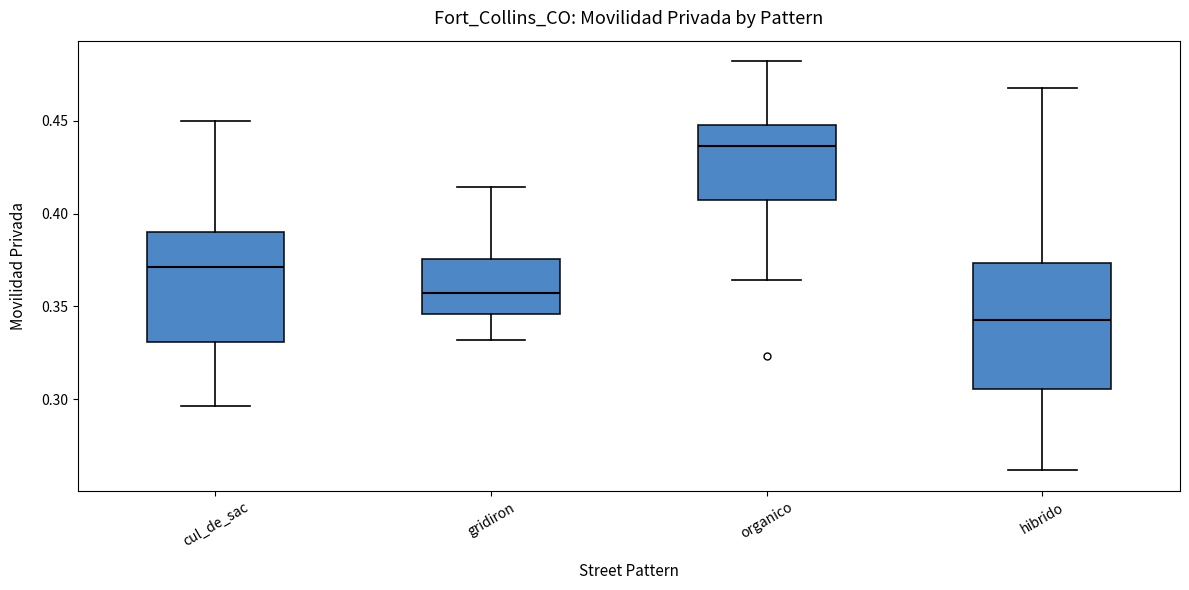

Which box is the tallest, from its lower edge to its upper edge?

hibrido